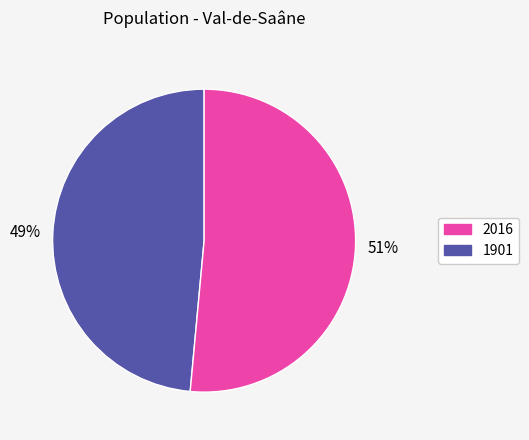

Does any single category account for the majority?

Yes